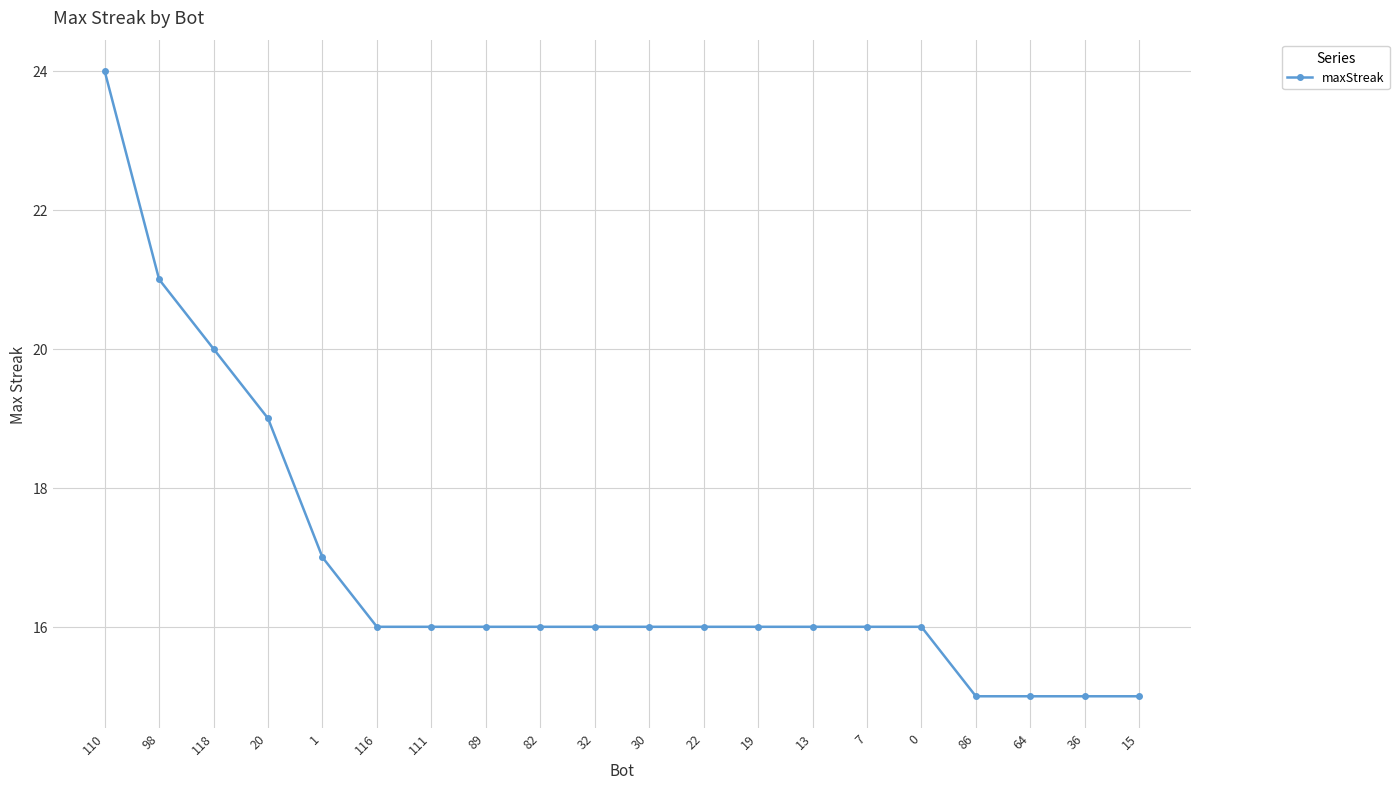

Is this an area chart (filled region under the line)?

No